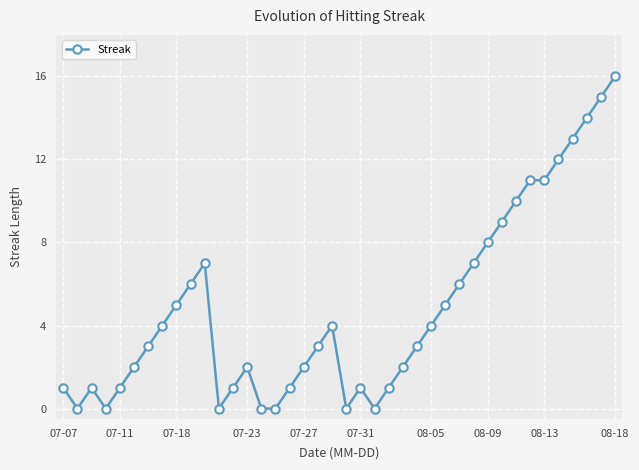

Count the number of categories in the chart.

40